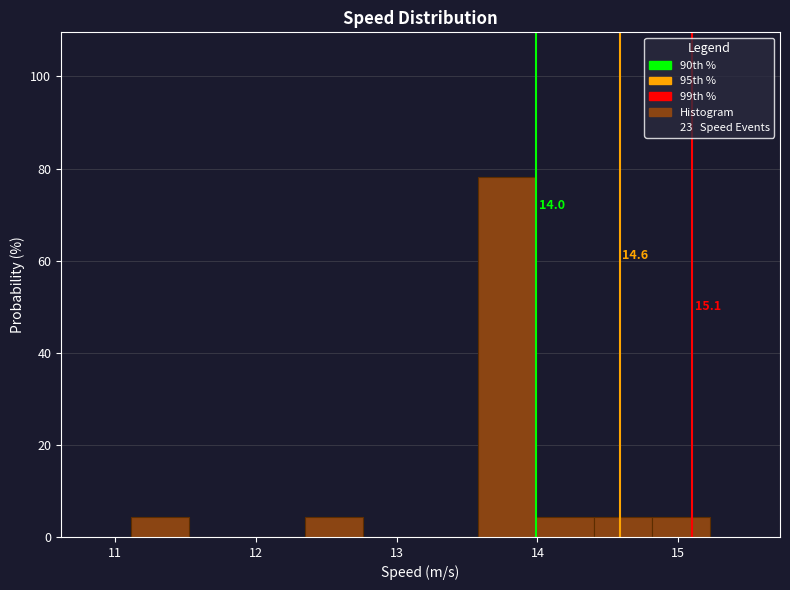

Which range on the x-axis has the tallest bar?

13.6 to 14.0